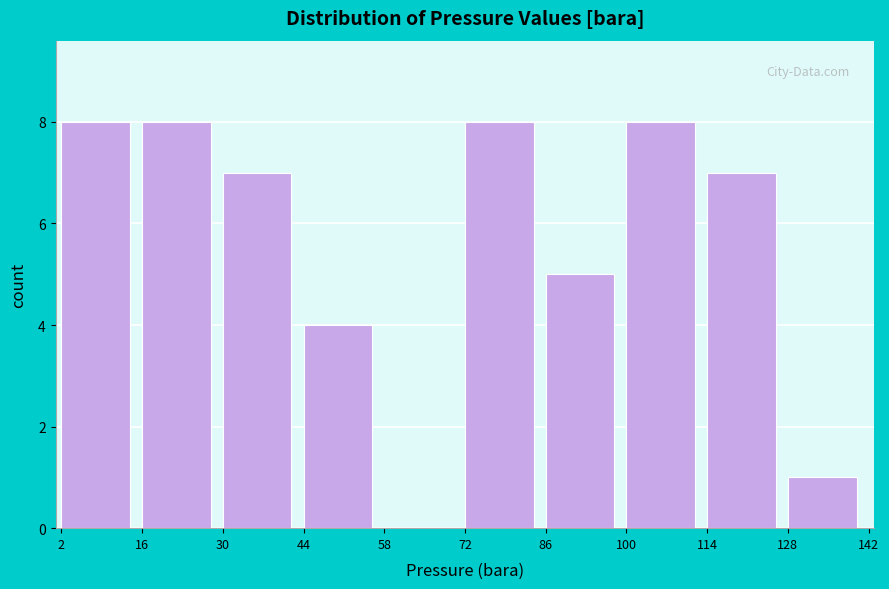

Reading left to right, list every bar in this chart as the range it spans on the x-axis followed by its height. The values are not printed on the chart, so give them approximately, as read against the axis.

2 to 16: 8
16 to 30: 8
30 to 44: 7
44 to 58: 4
58 to 72: 0
72 to 86: 8
86 to 100: 5
100 to 114: 8
114 to 128: 7
128 to 142: 1